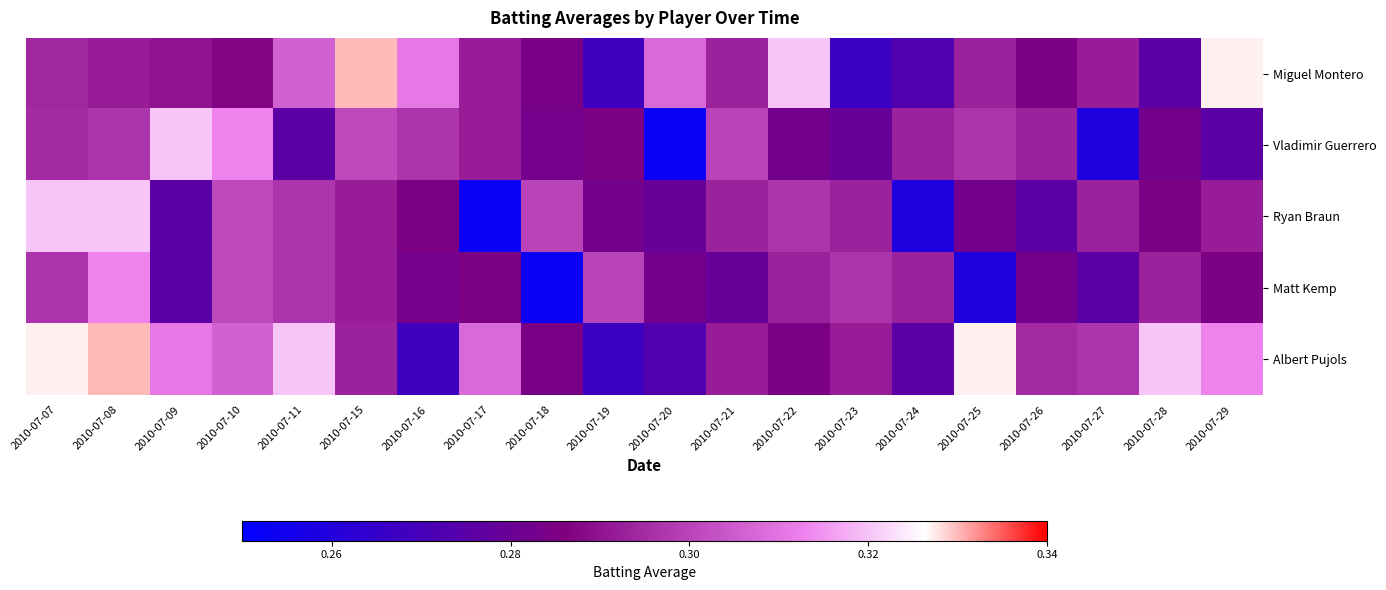

At which category is the sum across all series the highest?

2010-07-08